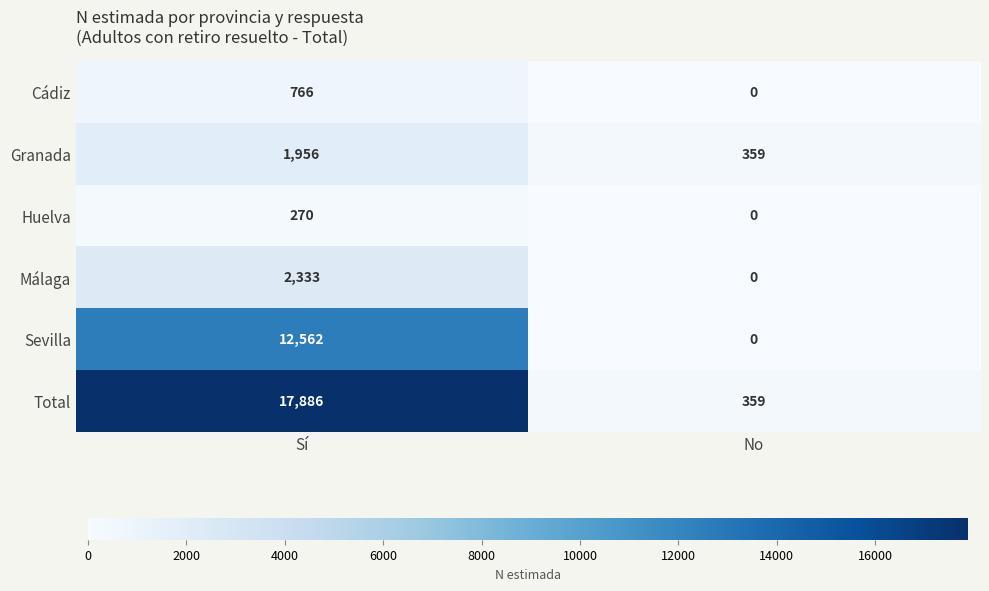

What is the difference between the highest and lowest values at No?

359